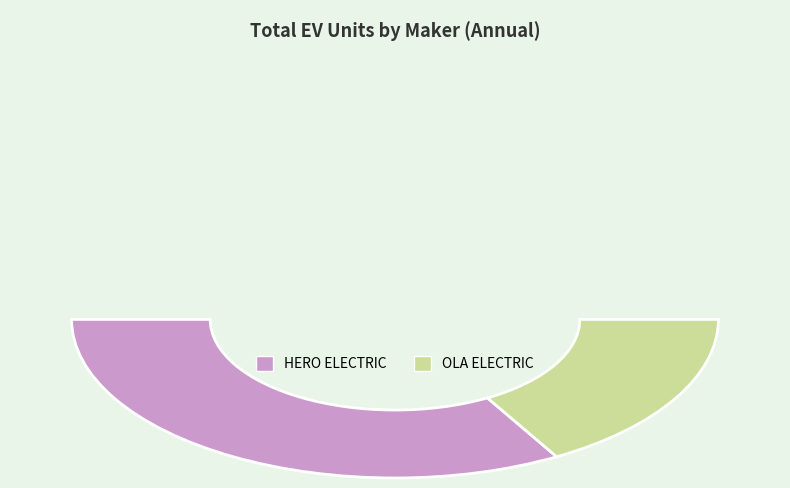

To the nearest percent, what is the combined percentage of OLA ELECTRIC TECHNOLOGIES PVT LTD and HERO ELECTRIC VEHICLES PVT. LTD?

100%